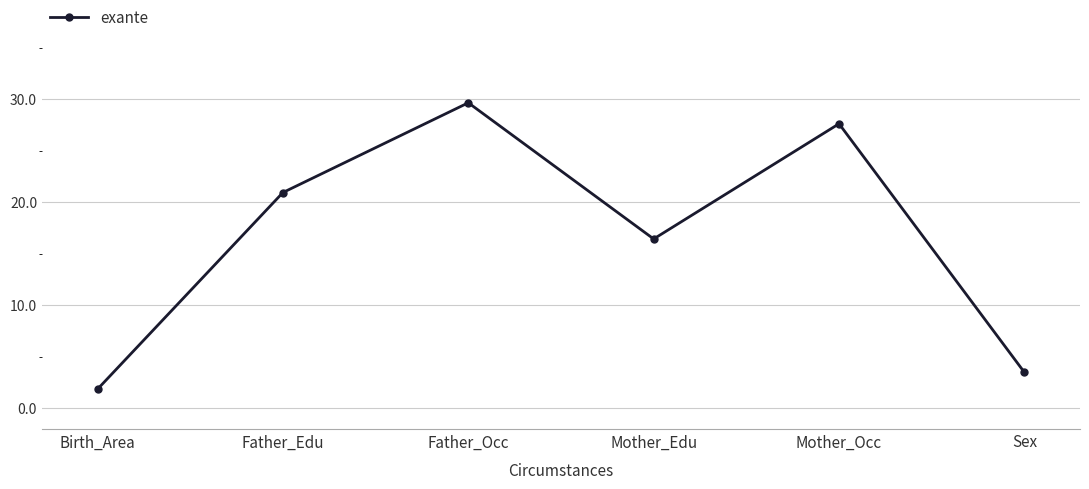

Reading left to right, transcribe all the data shown in this chart.

1.9	20.9	29.6	16.4	27.6	3.5